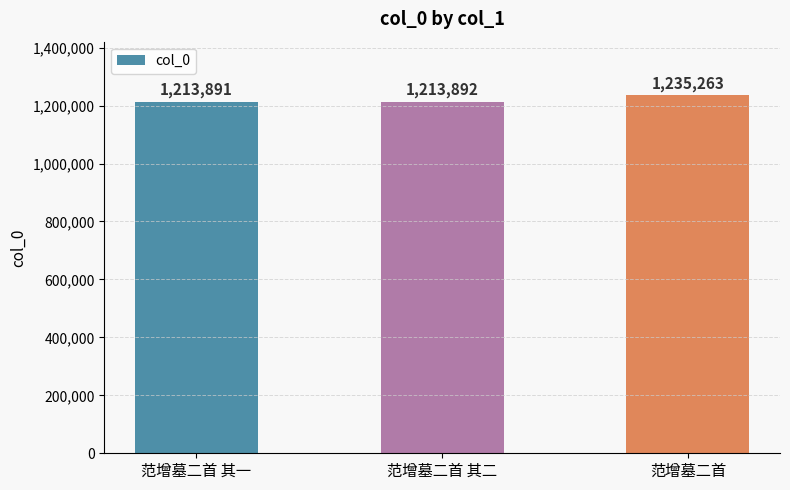

What value does the data have at 范增墓二首 其二?

1213892